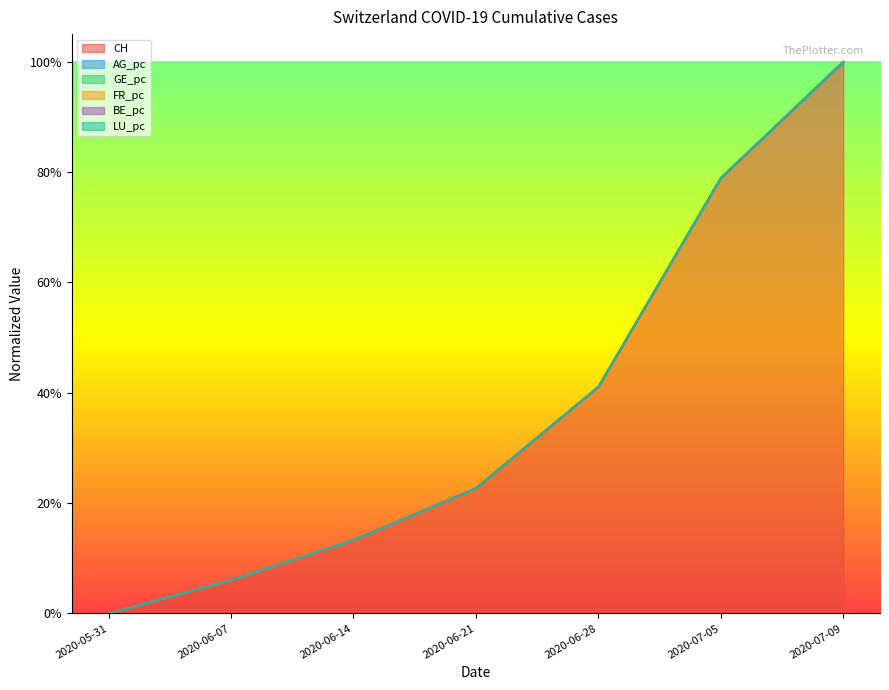

What is the label of the 1st point from the left?

2020-05-31